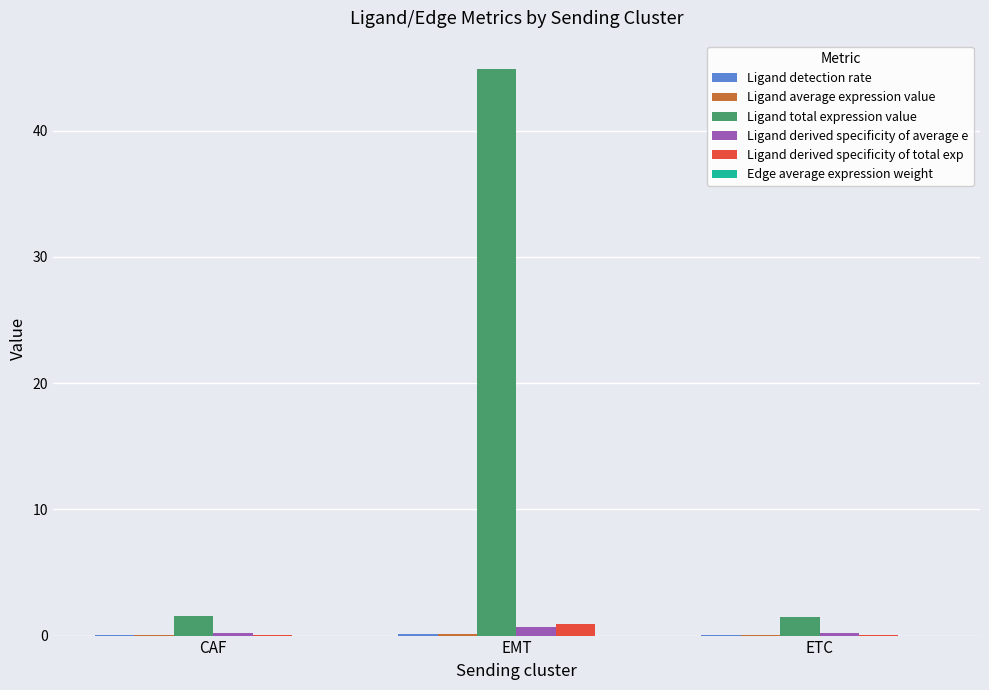

At which category is the sum across all series the highest?

EMT